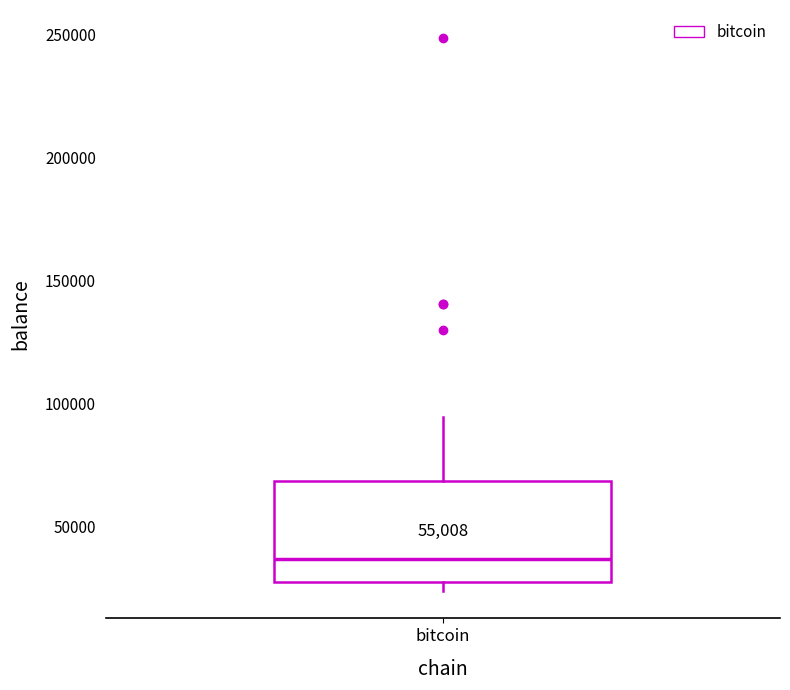

Read this box plot against the y-axis: the position of the median line, the range covered by the box, and the ends of both whiskers. The values are not printed on the chart, so give them approximately, as read against the axis.

median 35000, box 30000 to 70000, whiskers 25000 to 95000